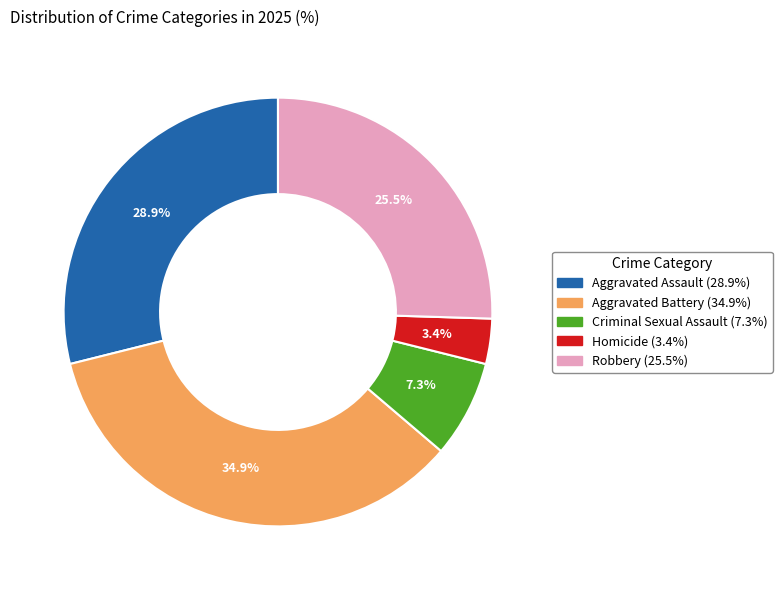

How many segments does this pie chart have?

5